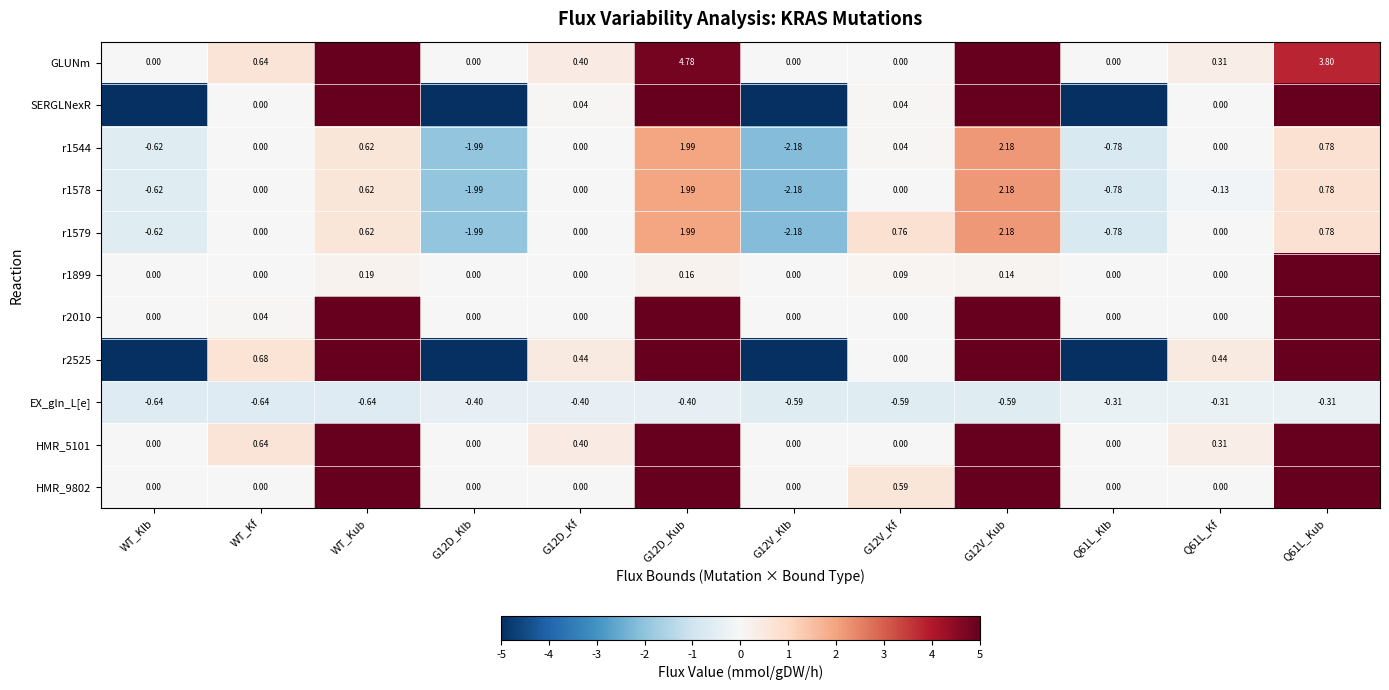

What is the sum of the EX_gln_L[e] values at Q61L_Klb and WT_Kub?

-1.0